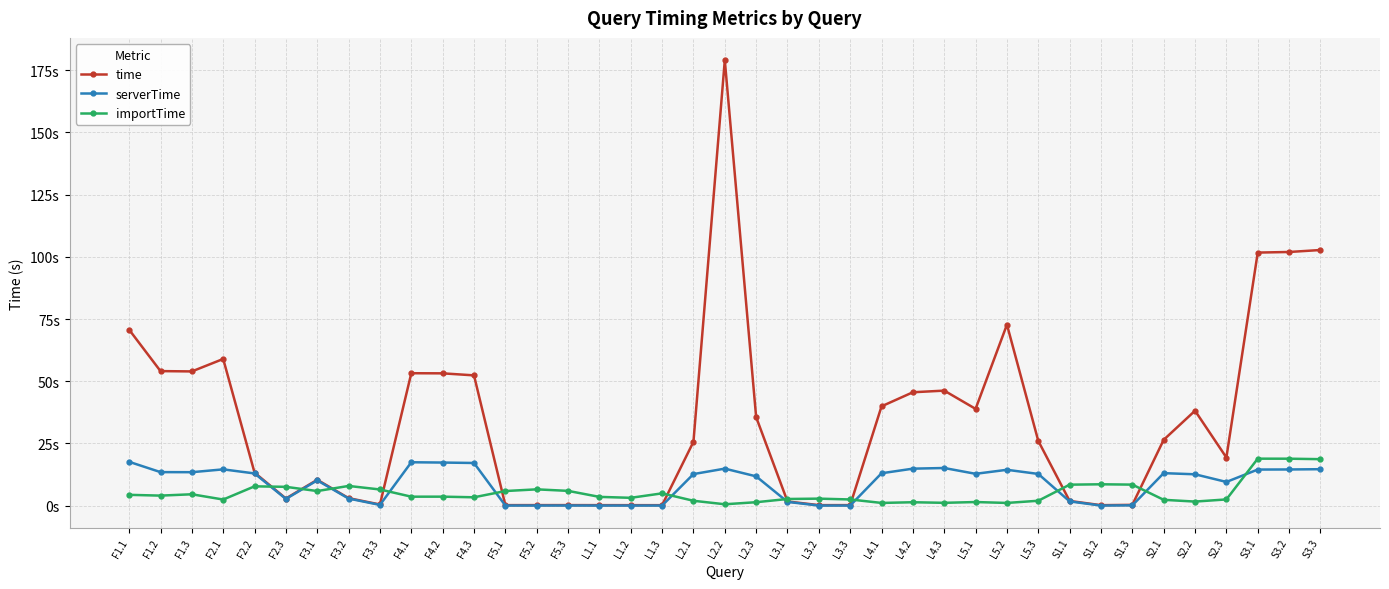

Reading left to right, extract all data points from this chart.

time: F1.1=70.7	F1.2=54.1	F1.3=53.9	F2.1=59.0	F2.2=13.2	F2.3=2.9	F3.1=10.4	F3.2=3.0	F3.3=0.5	F4.1=53.2	F4.2=53.2	F4.3=52.4	F5.1=0.2	F5.2=0.2	F5.3=0.2	L1.1=0.2	L1.2=0.2	L1.3=0.2	L2.1=25.7	L2.2=179.0	L2.3=35.6	L3.1=1.7	L3.2=0.2	L3.3=0.2	L4.1=39.9	L4.2=45.6	L4.3=46.2	L5.1=38.9	L5.2=72.7	L5.3=26.0	S1.1=1.9	S1.2=0.2	S1.3=0.3	S2.1=26.5	S2.2=38.1	S2.3=19.3	S3.1=101.7	S3.2=101.9	S3.3=102.7
serverTime: F1.1=17.6	F1.2=13.5	F1.3=13.4	F2.1=14.6	F2.2=12.9	F2.3=2.7	F3.1=10.2	F3.2=2.8	F3.3=0.3	F4.1=17.4	F4.2=17.3	F4.3=17.1	F5.1=0.0	F5.2=0.0	F5.3=0.0	L1.1=0.0	L1.2=0.0	L1.3=0.0	L2.1=12.7	L2.2=14.9	L2.3=11.8	L3.1=1.5	L3.2=0.0	L3.3=0.0	L4.1=13.0	L4.2=14.9	L4.3=15.1	L5.1=12.8	L5.2=14.4	L5.3=12.7	S1.1=1.7	S1.2=0.0	S1.3=0.1	S2.1=13.1	S2.2=12.6	S2.3=9.5	S3.1=14.5	S3.2=14.5	S3.3=14.6
importTime: F1.1=4.3	F1.2=4.0	F1.3=4.6	F2.1=2.5	F2.2=7.8	F2.3=7.6	F3.1=5.9	F3.2=7.9	F3.3=6.5	F4.1=3.6	F4.2=3.6	F4.3=3.4	F5.1=5.9	F5.2=6.5	F5.3=5.9	L1.1=3.5	L1.2=3.1	L1.3=4.9	L2.1=2.0	L2.2=0.6	L2.3=1.4	L3.1=2.7	L3.2=2.8	L3.3=2.5	L4.1=1.1	L4.2=1.4	L4.3=1.1	L5.1=1.4	L5.2=1.1	L5.3=2.0	S1.1=8.4	S1.2=8.6	S1.3=8.4	S2.1=2.3	S2.2=1.6	S2.3=2.5	S3.1=18.9	S3.2=18.9	S3.3=18.7